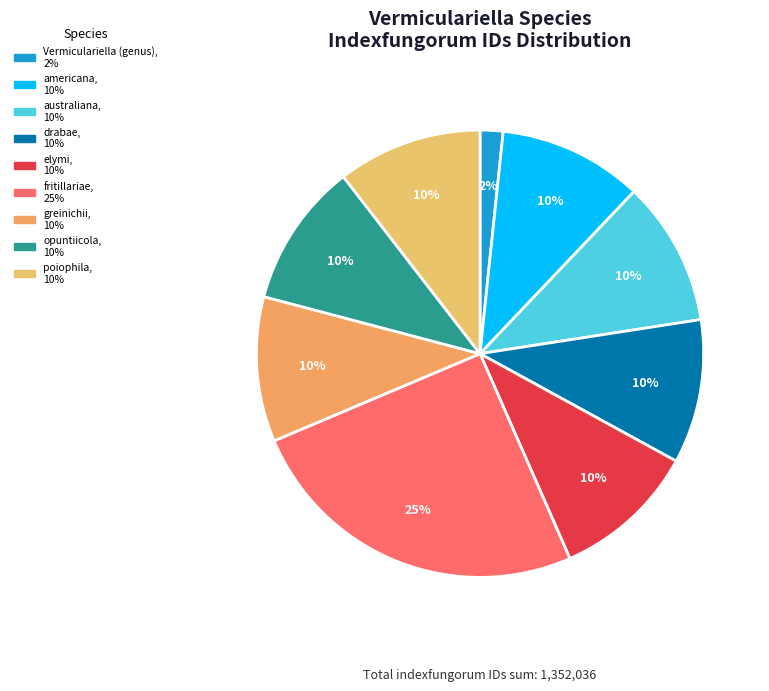

Which category has the smallest portion of the pie?

Vermiculariella (genus)